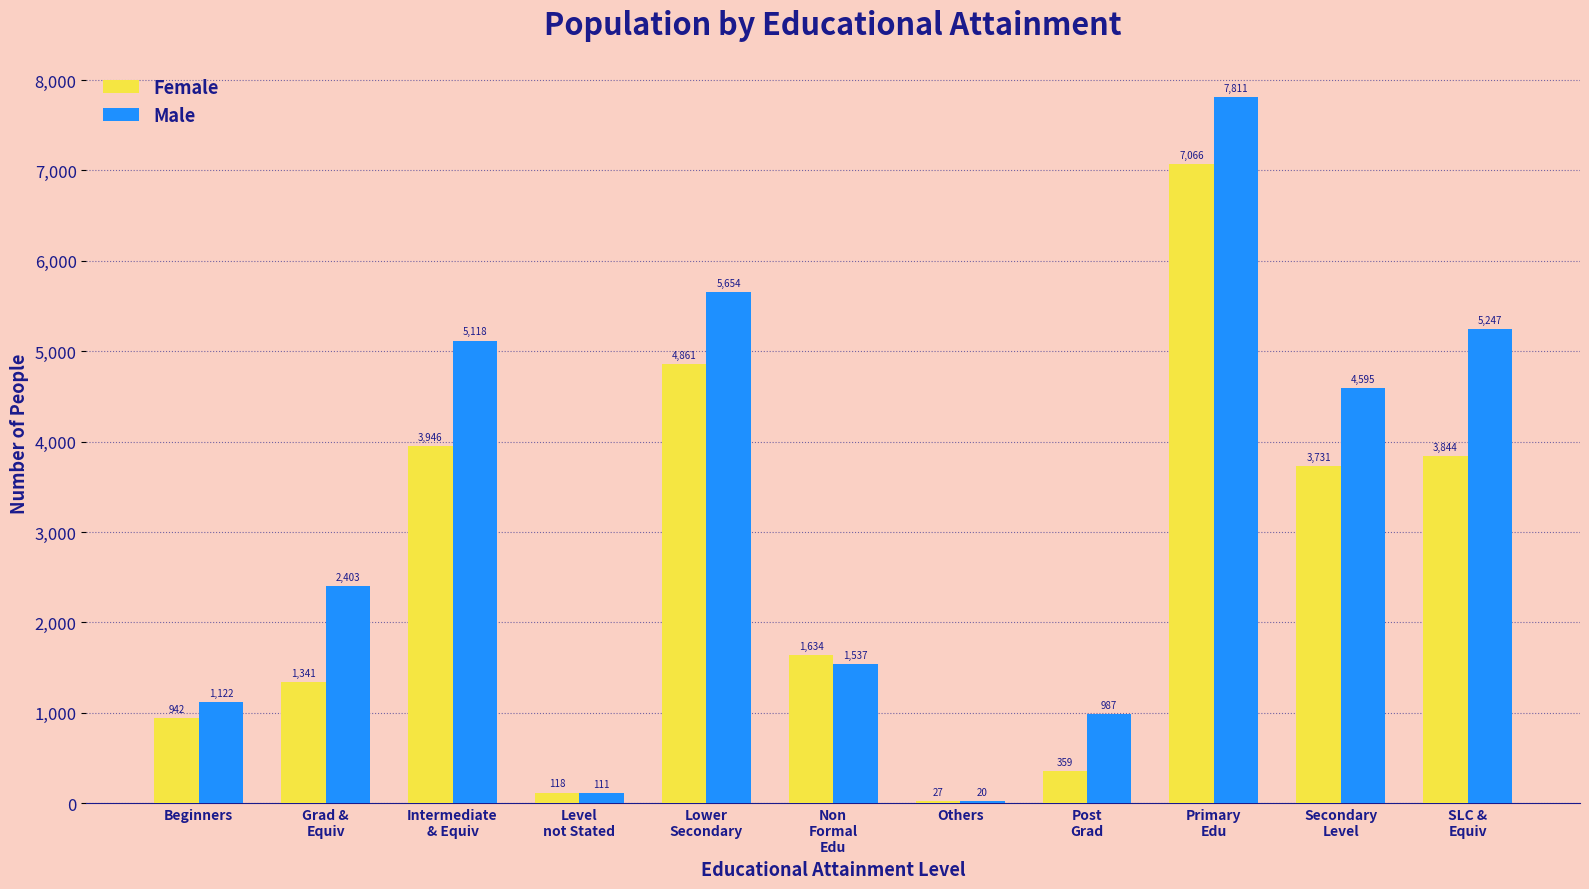

The value of Female at Beginners is 942. True or false?

True